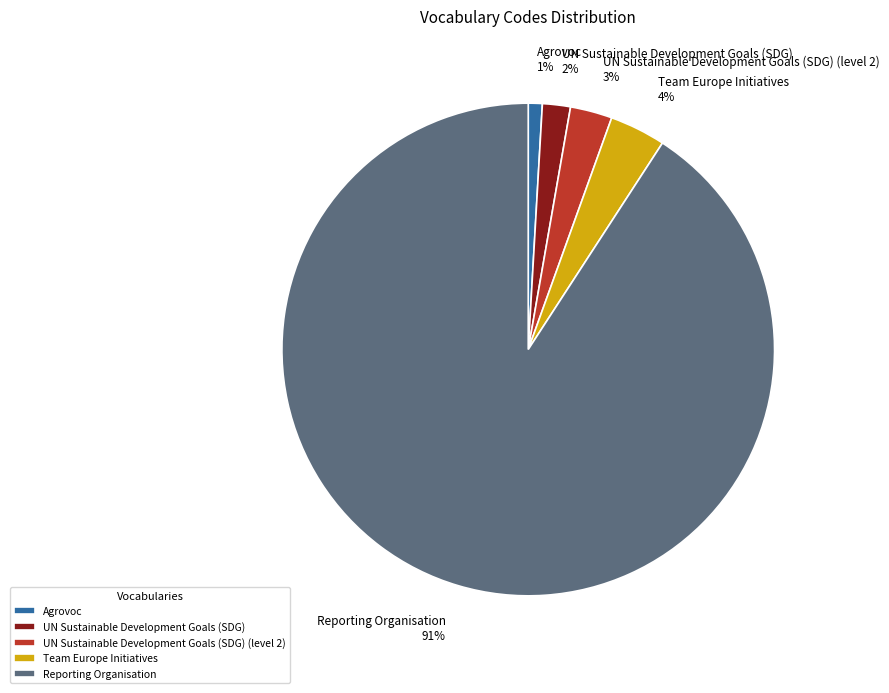

Combined, do UN Sustainable Development Goals (SDG) and Reporting Organisation account for over 50%?

Yes